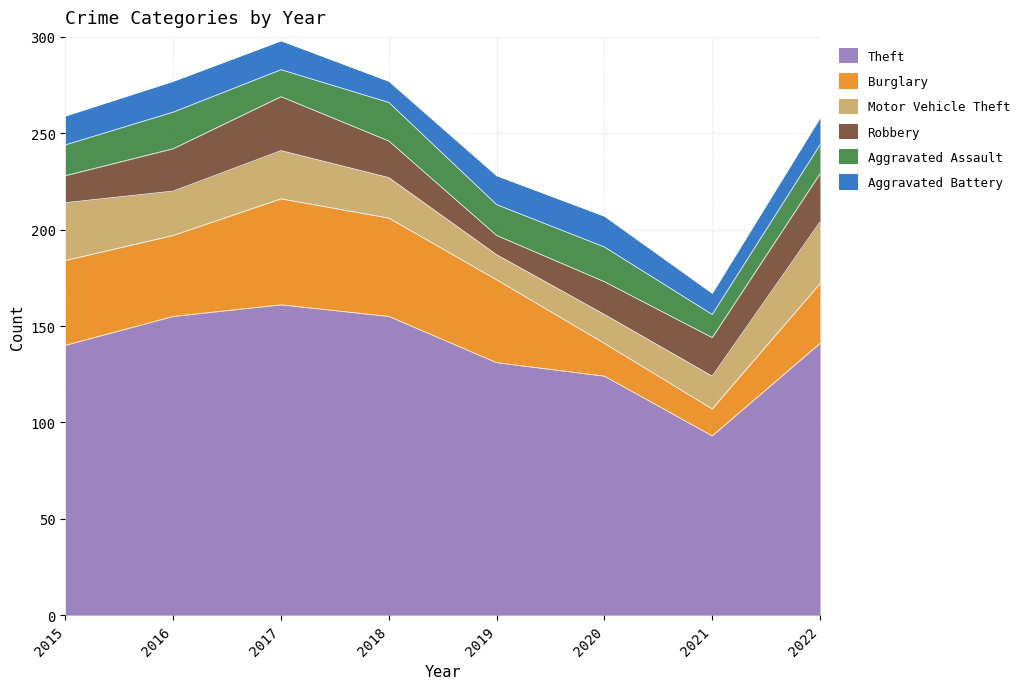

The Theft series shows 155 at 2018. True or false?

True